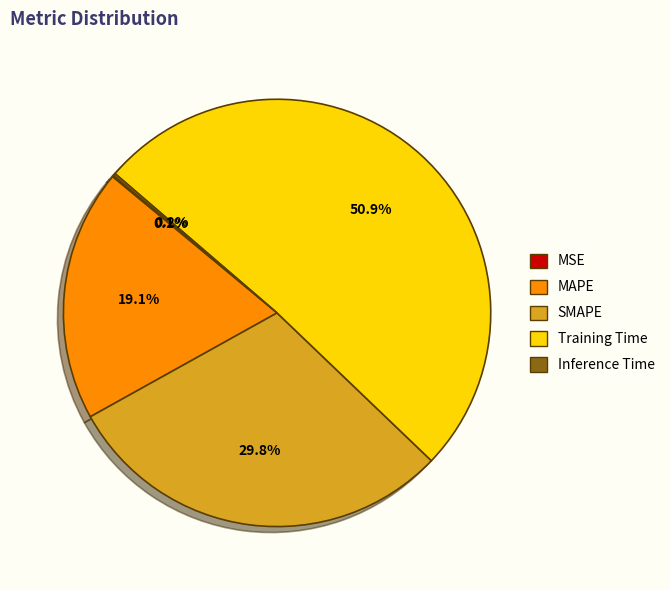

How much of the chart is everything except MAPE?

80.9%